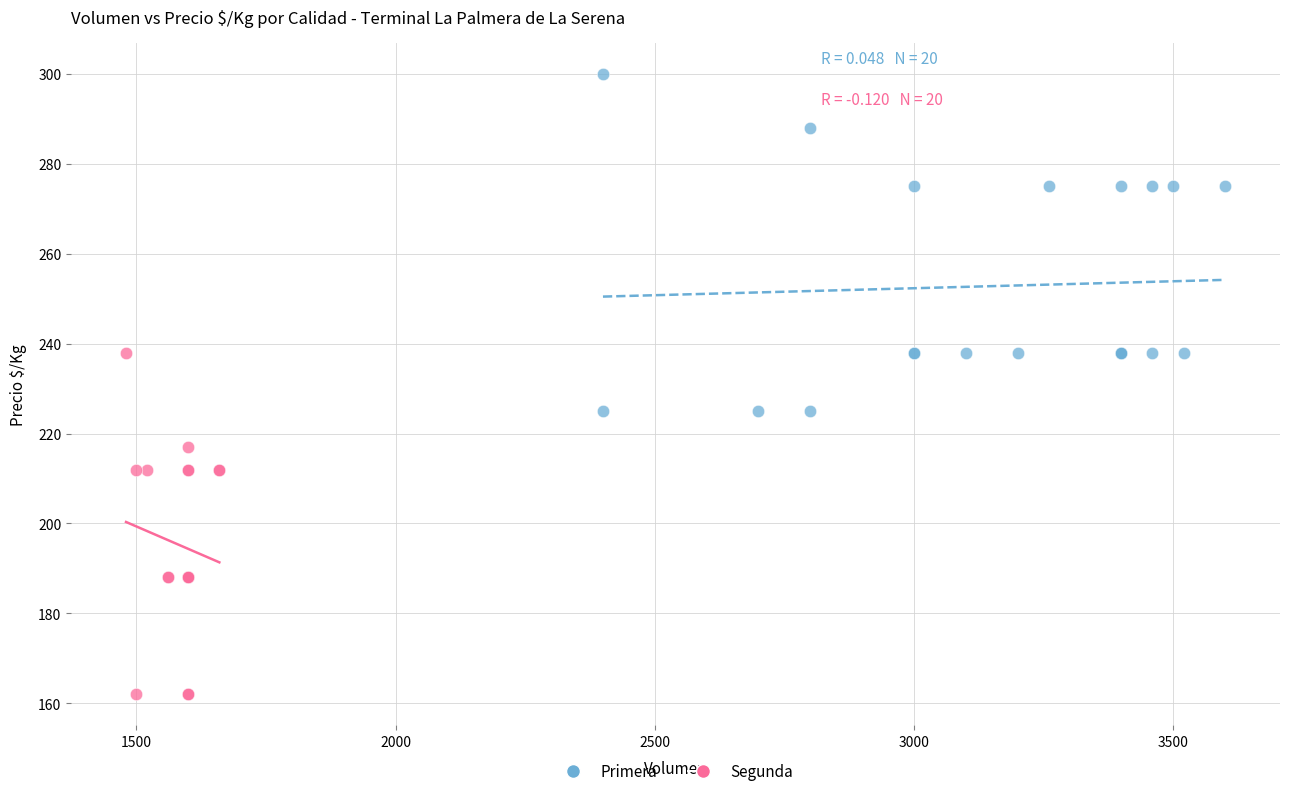

Which series reaches the maximum Y coordinate?

Primera